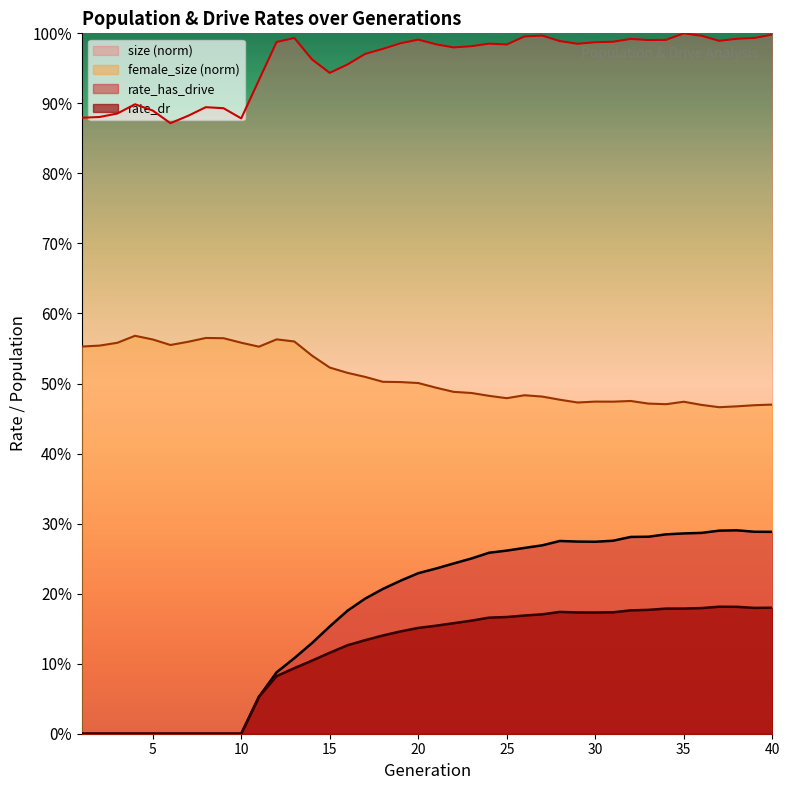

How many data points does each series have?

40